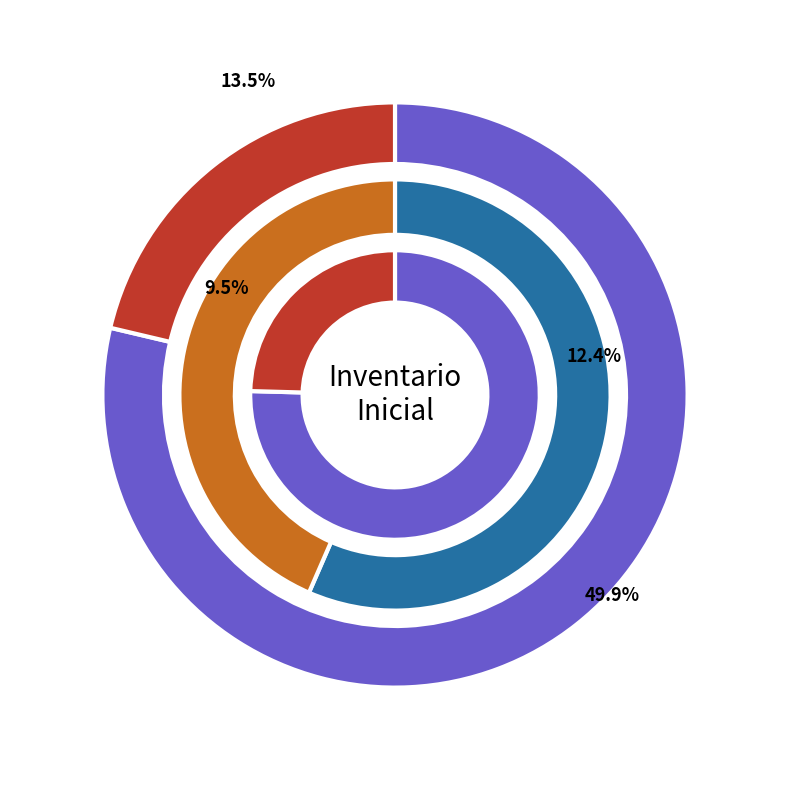

The Patio slice represents 50% of the pie. True or false?

True